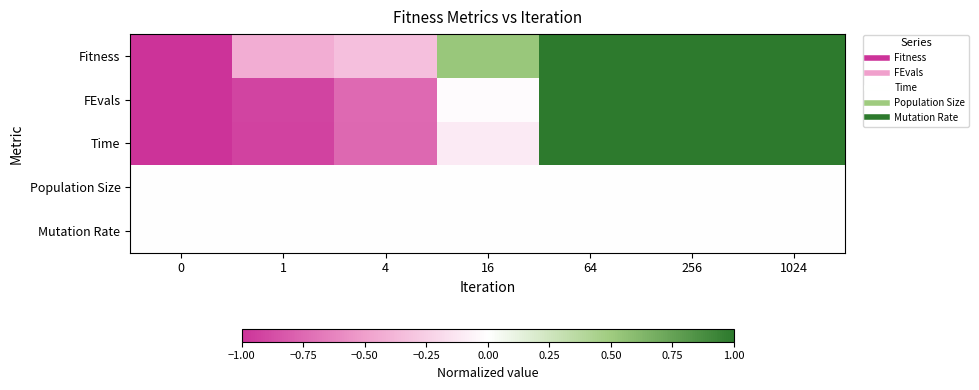

At how many categories does at least one series exceed 0?

4